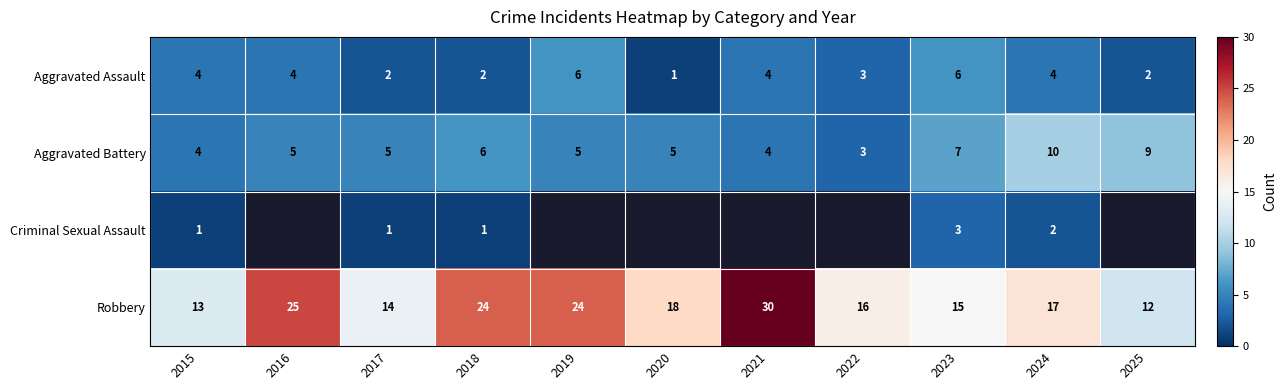

What is the total value across all series at 2024?

33